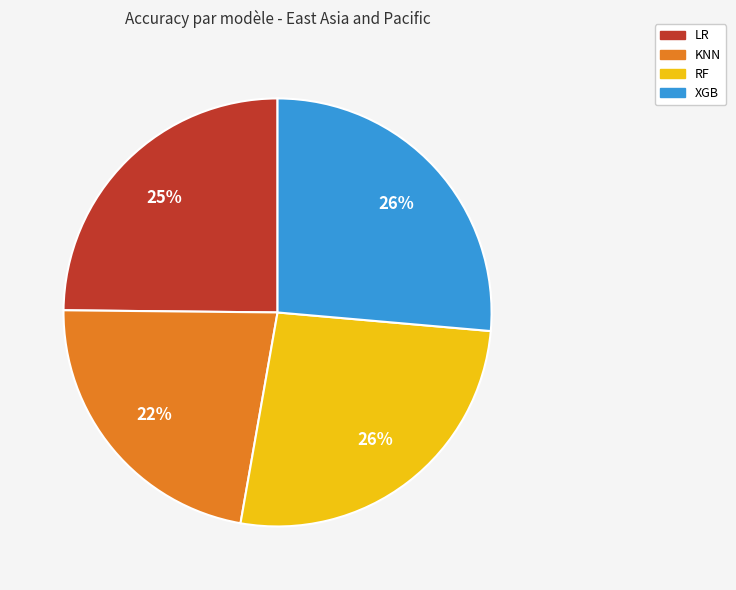

Combined, do LR and KNN account for over 50%?

No